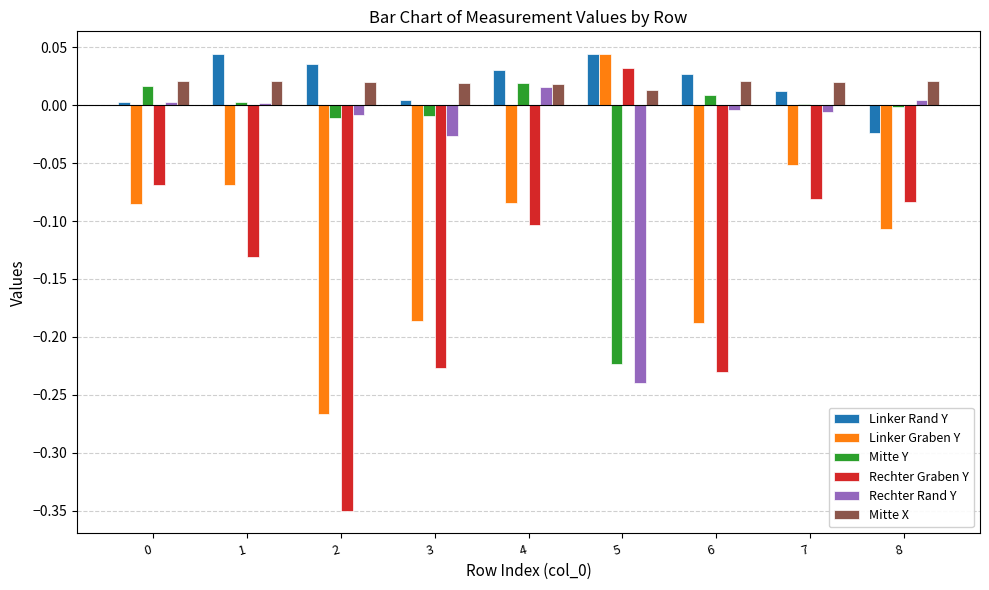

Which series changed the most between 1 and 4?

Rechter Graben Y